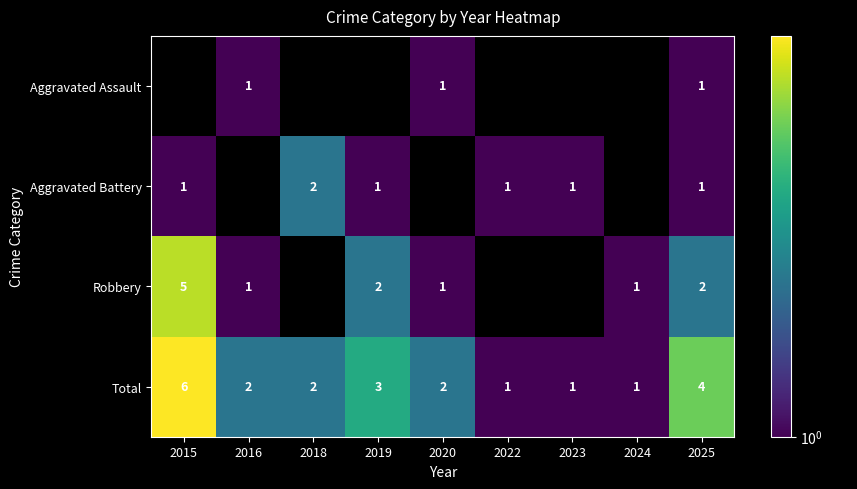

Where is Total nearest to the value 3?

2019